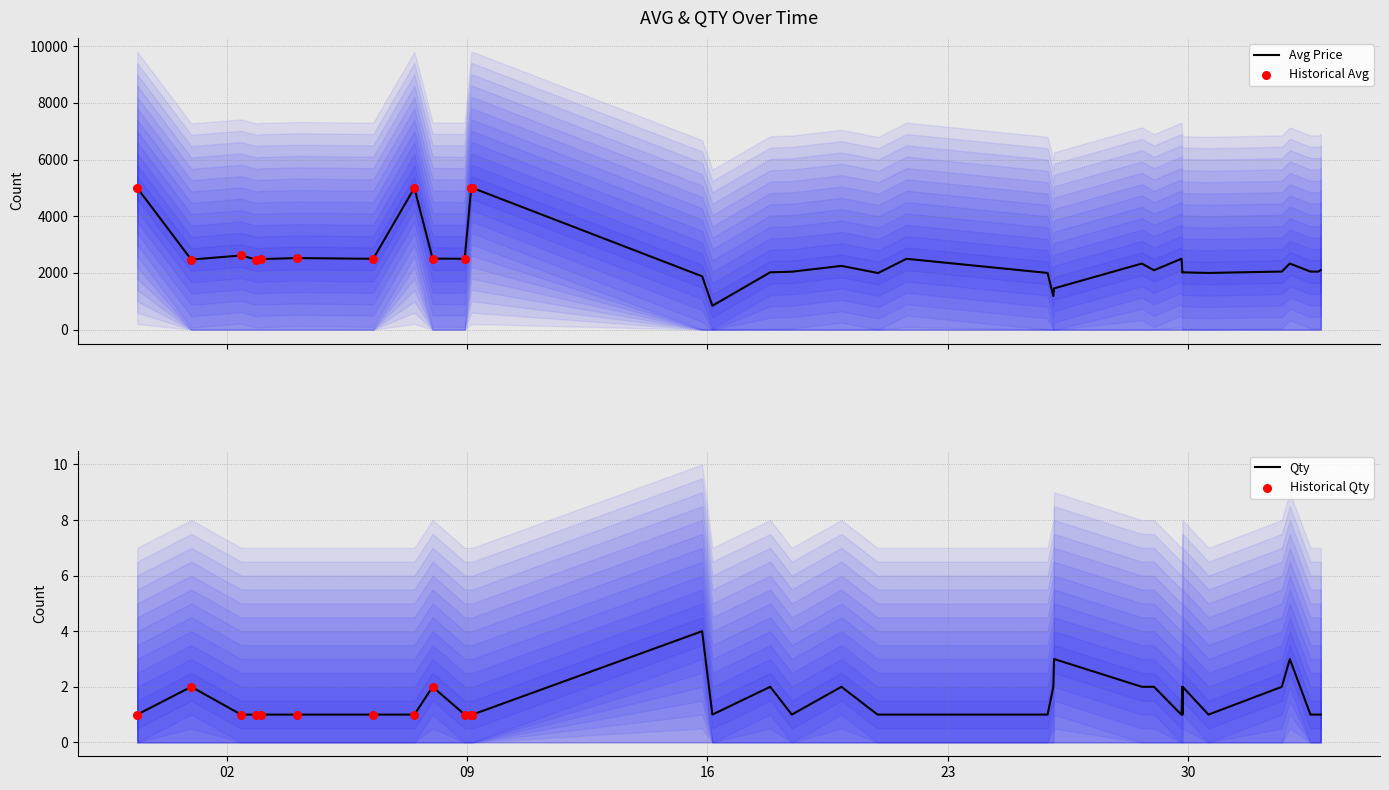

Is the value of qty at 23 greater than the value of avg at 20?

No